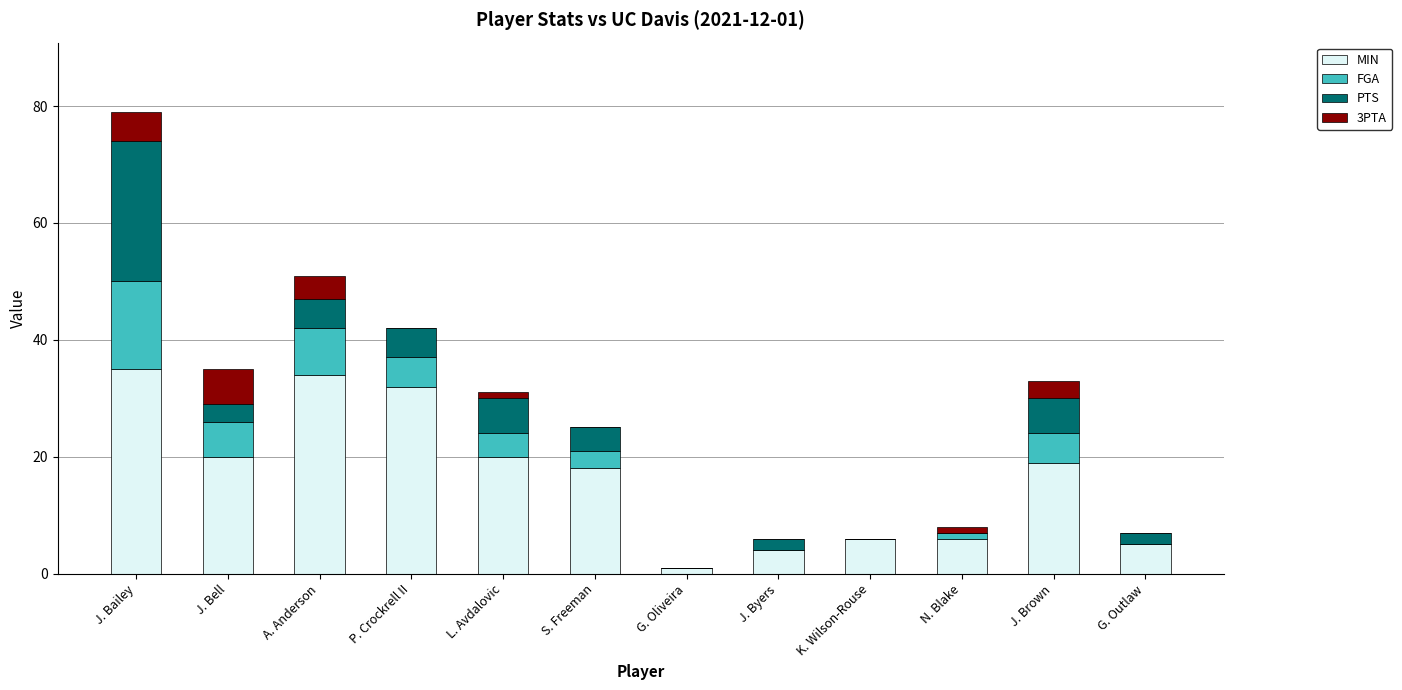

What is the sum of all MIN values?

200